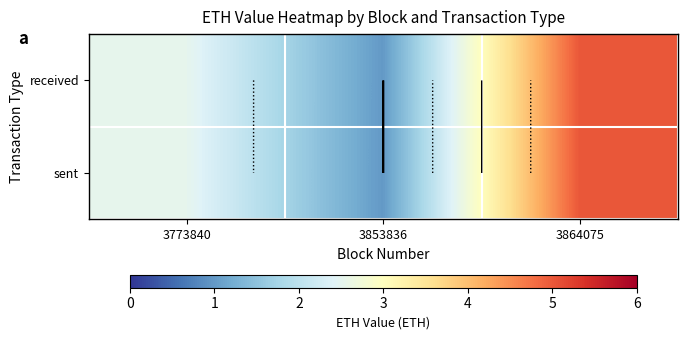

List the series in order of their overall mean, highest first.

received, sent